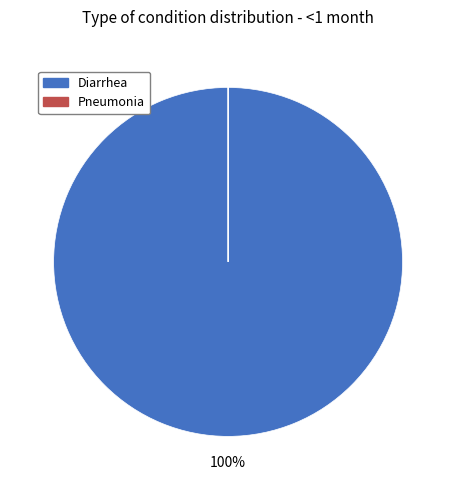

To the nearest percent, what portion does Diarrhea represent?

100%